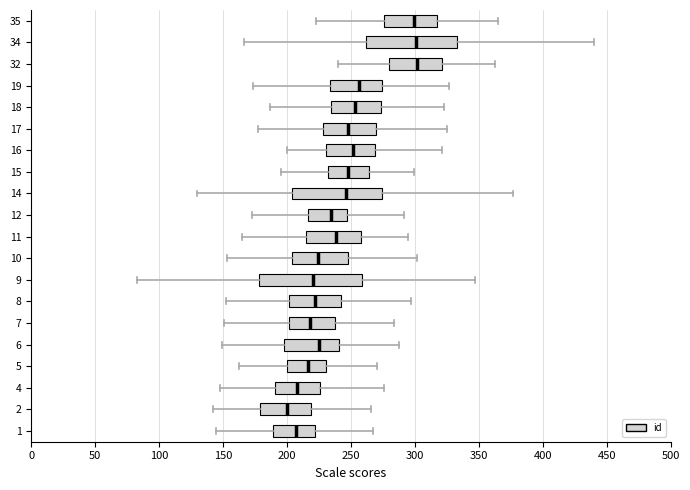

Reading bottom to top, read every box against the x-axis: the position of its median line, the range the box covers, and the ends of its whiskers. The values are not printed on the chart, so give them approximately, as read against the axis.

1: median 205, box 190 to 220, whiskers 145 to 265
2: median 200, box 180 to 220, whiskers 140 to 265
4: median 210, box 190 to 225, whiskers 150 to 275
5: median 215, box 200 to 230, whiskers 160 to 270
6: median 225, box 200 to 240, whiskers 150 to 290
7: median 220, box 200 to 235, whiskers 150 to 285
8: median 220, box 200 to 240, whiskers 150 to 295
9: median 220, box 180 to 260, whiskers 80 to 345
10: median 225, box 205 to 250, whiskers 155 to 300
11: median 240, box 215 to 260, whiskers 165 to 295
12: median 235, box 215 to 245, whiskers 175 to 290
14: median 245, box 205 to 275, whiskers 130 to 375
15: median 250, box 230 to 265, whiskers 195 to 300
16: median 250, box 230 to 270, whiskers 200 to 320
17: median 250, box 230 to 270, whiskers 175 to 325
18: median 255, box 235 to 275, whiskers 185 to 320
19: median 255, box 235 to 275, whiskers 175 to 325
32: median 300, box 280 to 320, whiskers 240 to 365
34: median 300, box 260 to 335, whiskers 165 to 440
35: median 300, box 275 to 315, whiskers 225 to 365